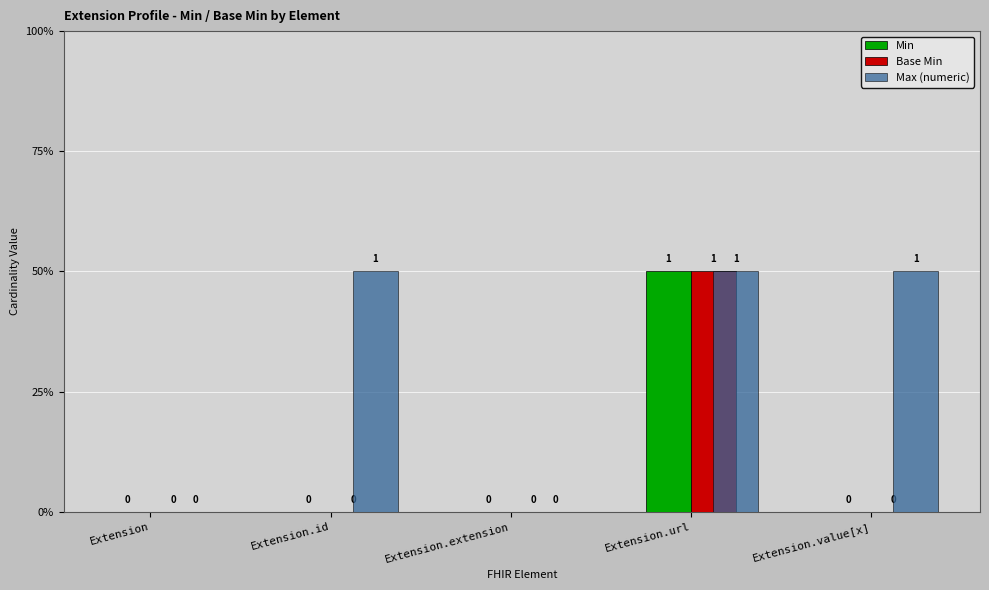

List the labels in order of Base Min value, smallest first.

Extension, Extension.id, Extension.extension, Extension.value[x], Extension.url